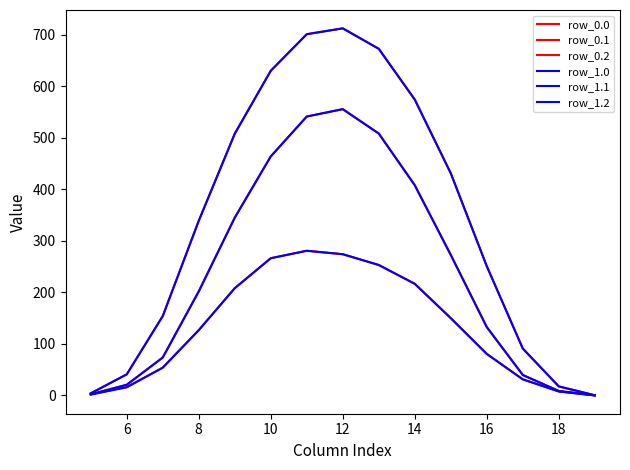

Is this an area chart (filled region under the line)?

No